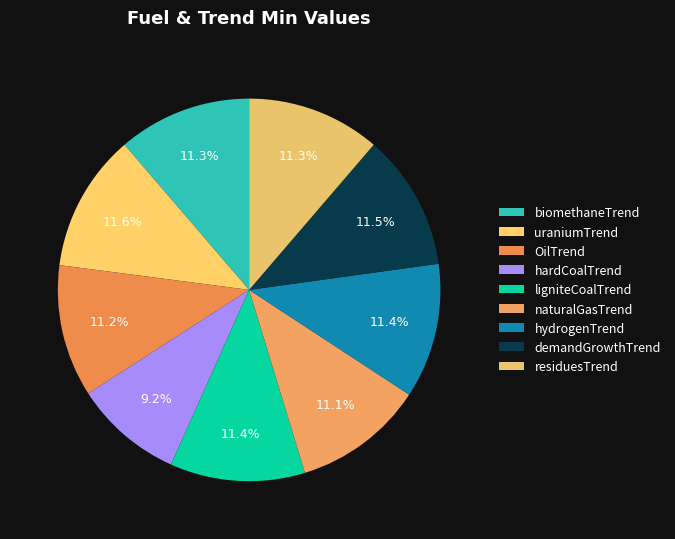

How many slices are in this pie chart?

9